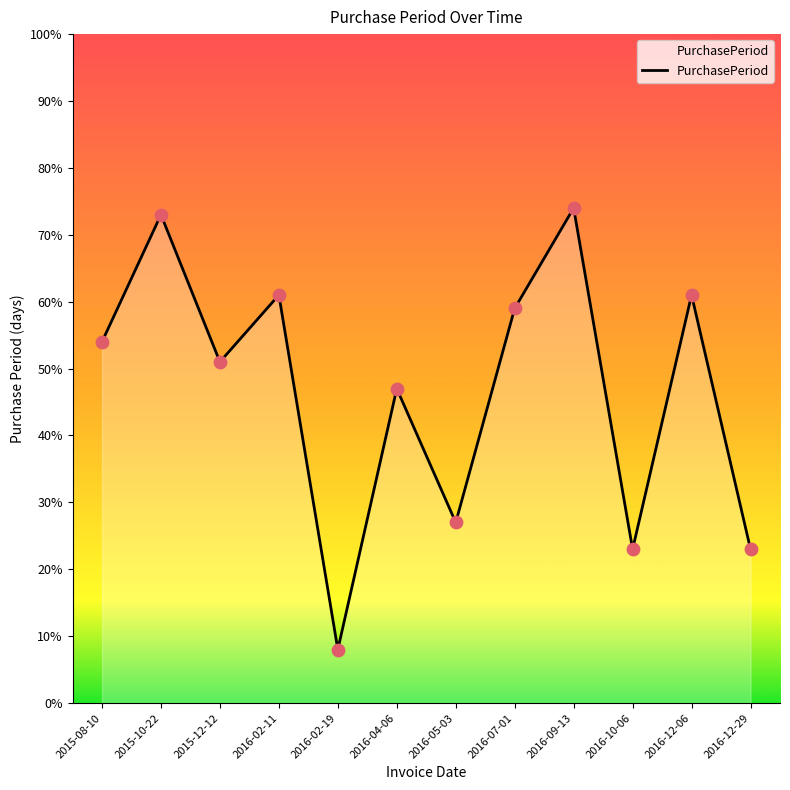

Which has a higher value, 2016-07-01 or 2016-05-03?

2016-07-01